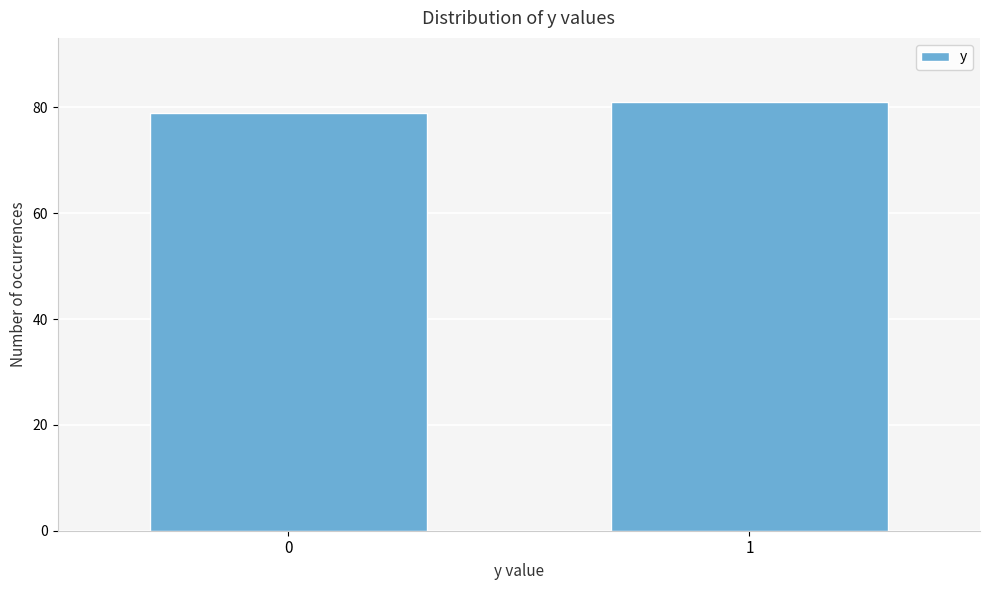

Reading right to left, list all the values displayed in this chart.

81	79